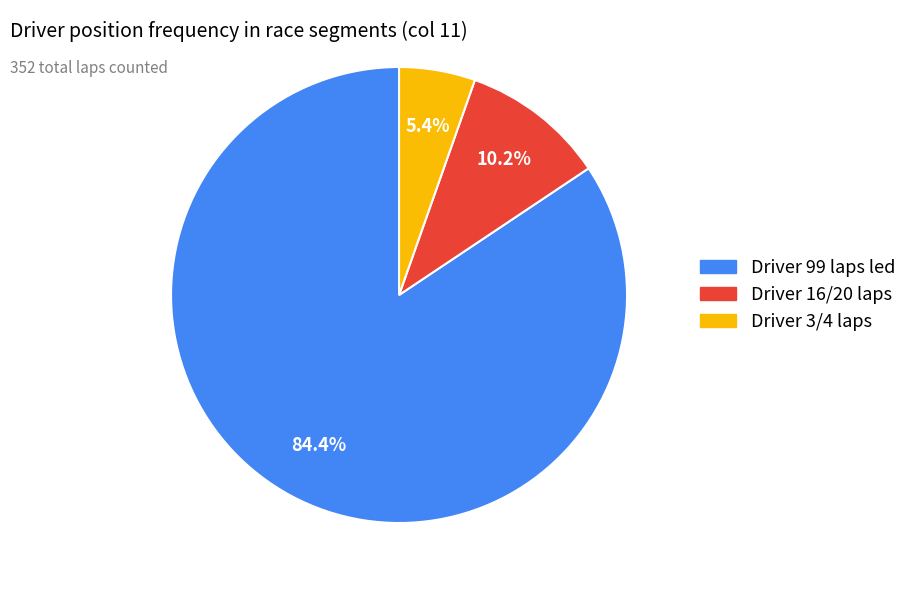

Does any single category account for the majority?

Yes